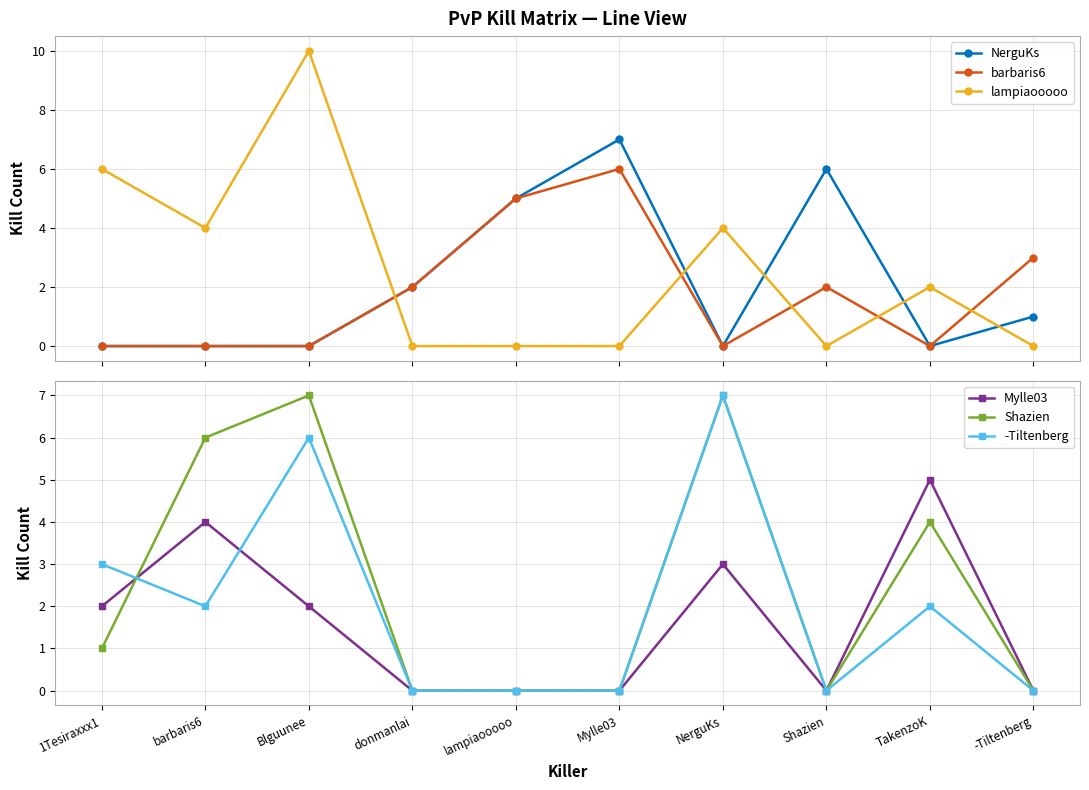

Where does the lampiaooooo series first go above 2?

1Tesiraxxx1